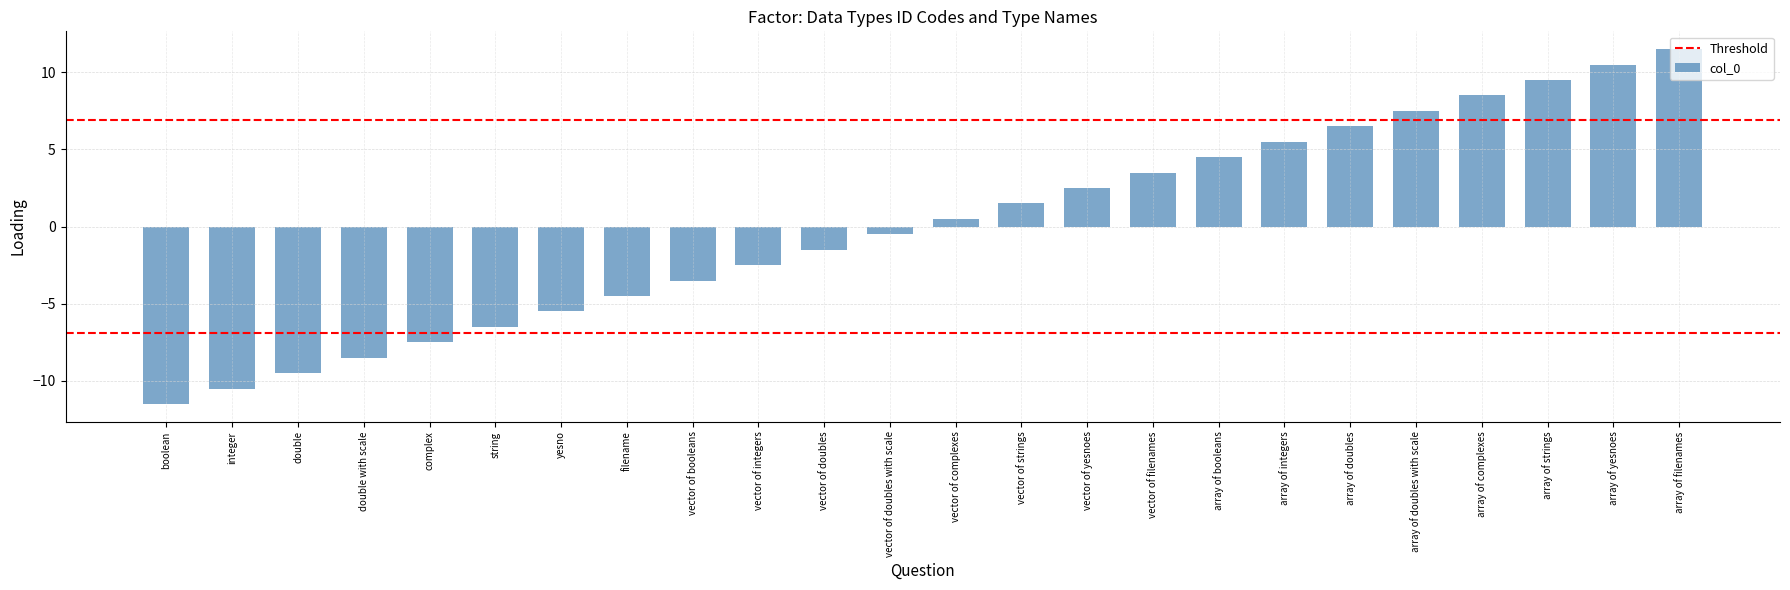

What is the difference between the values at boolean and complex?

4.0